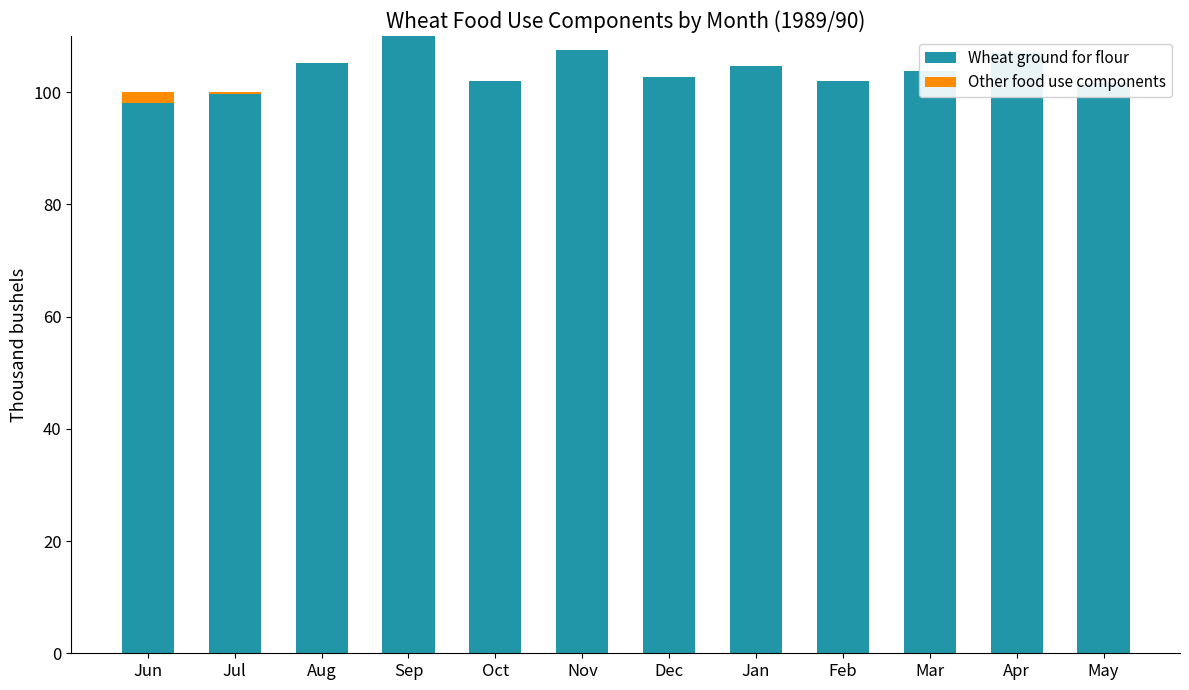

Which series changed the most between Feb and May?

Wheat ground for flour